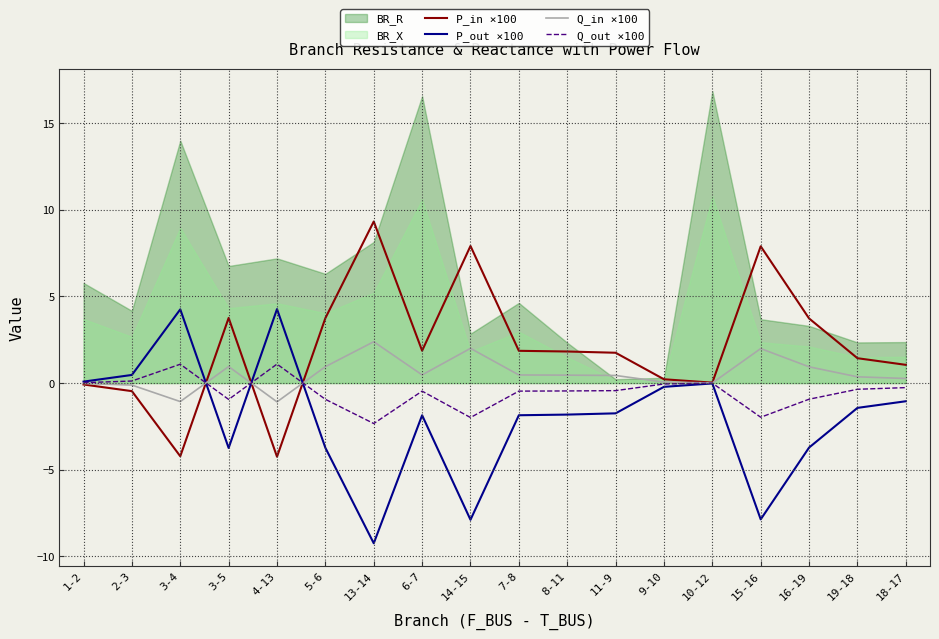

The value of P_in ×100 at 15-16 is 7.9. True or false?

True